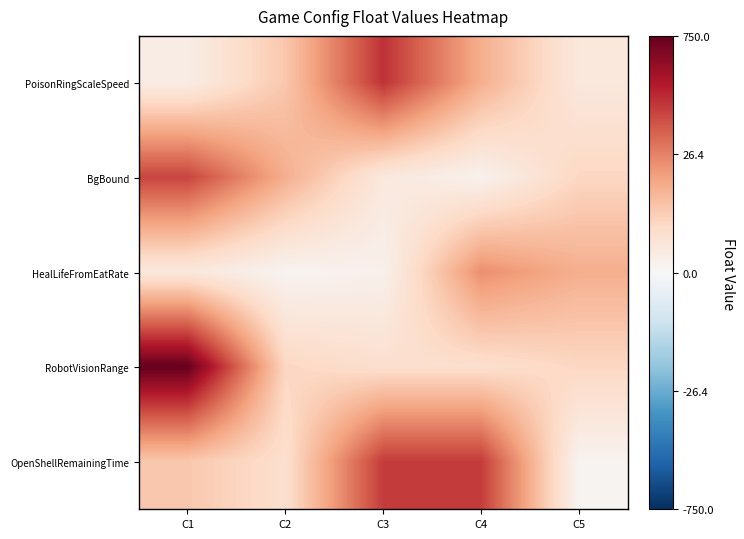

Which label corresponds to the smallest value in the chart?

C2